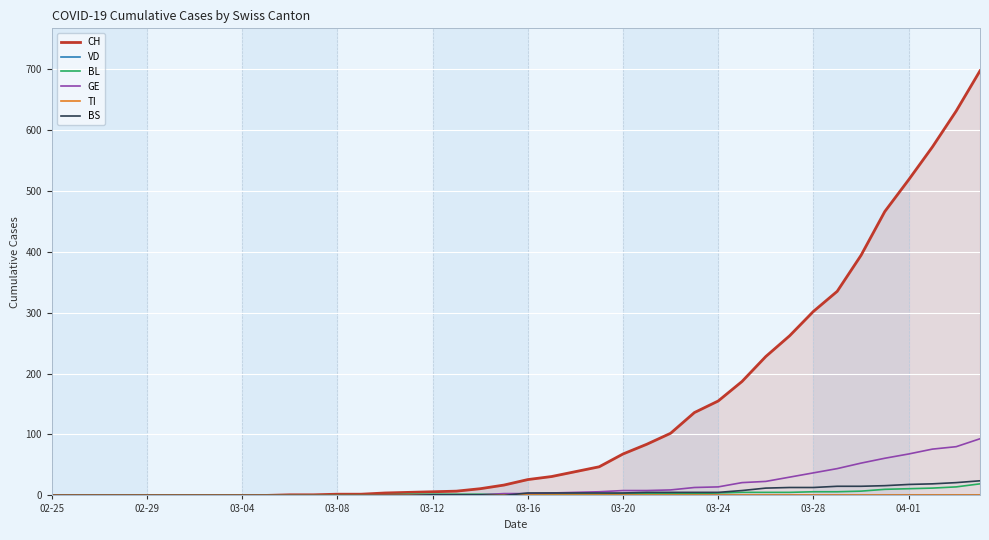

Is the value of VD at 35 greater than the value of BS at 34?

No